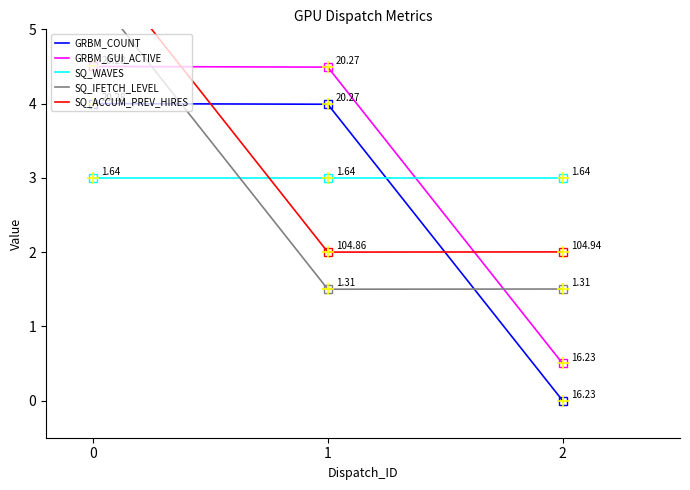

Is it true that SQ_IFETCH_LEVEL equals 2.6 at 2?

False